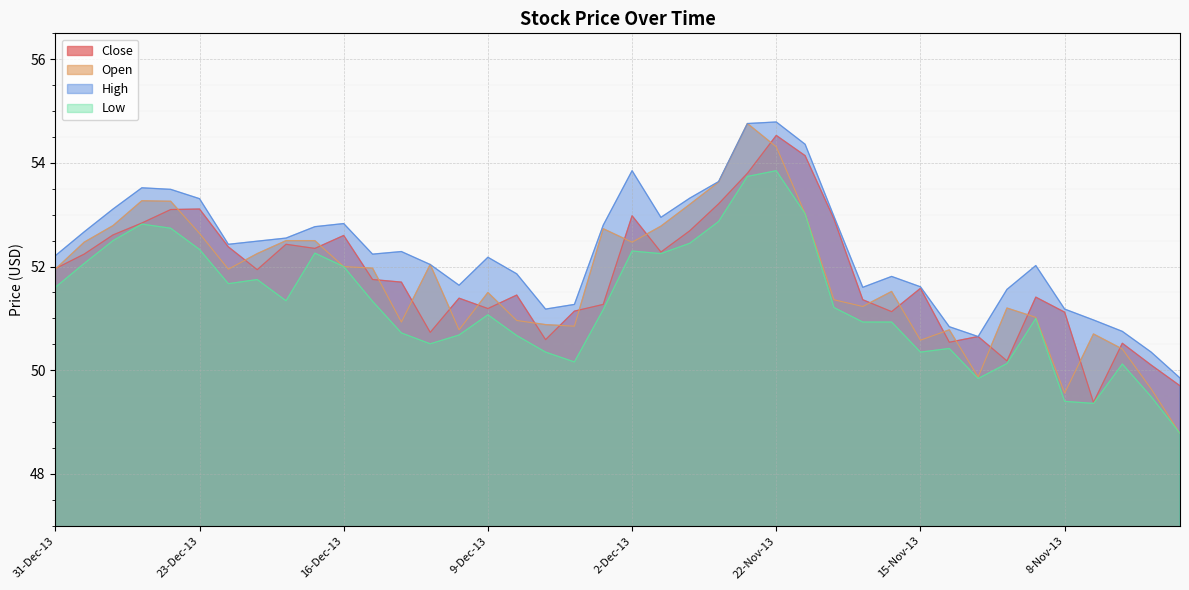

What is the smallest value displayed?

48.8